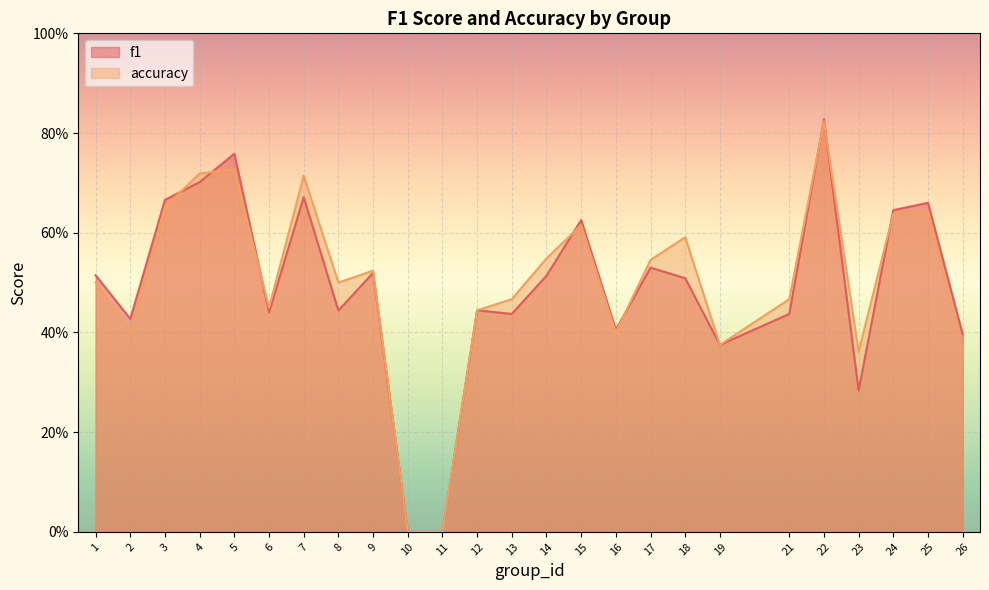

How many intersections are there between accuracy and f1?

8